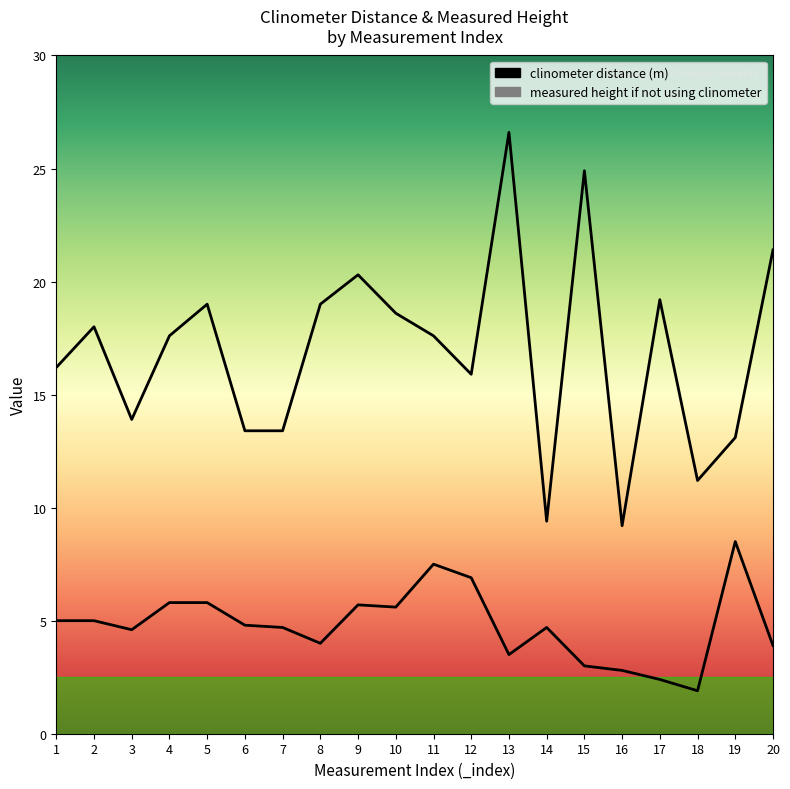

Where is the first local maximum for clinometer distance (m)?

2